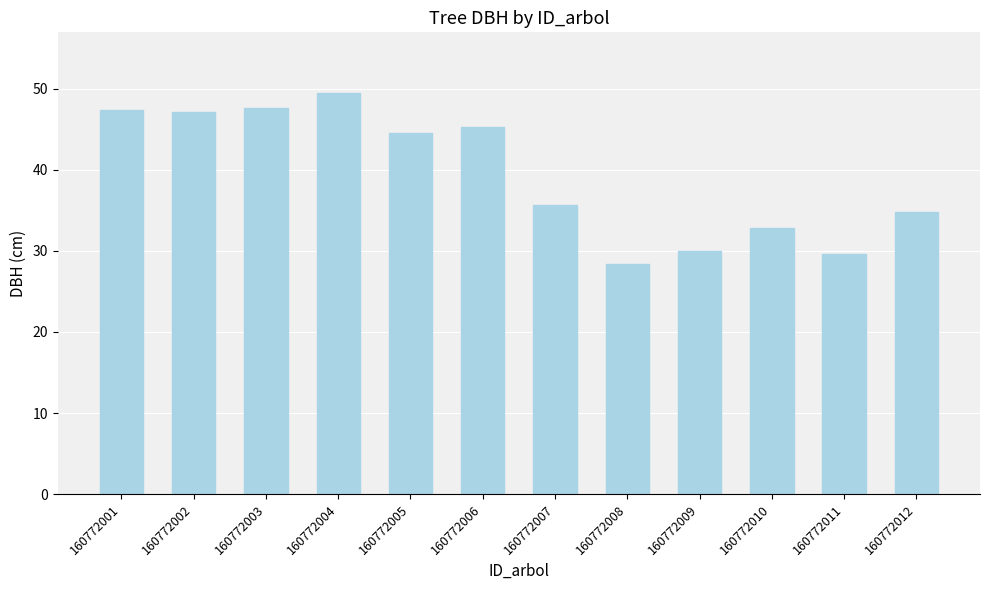

What is the average value?

39.4